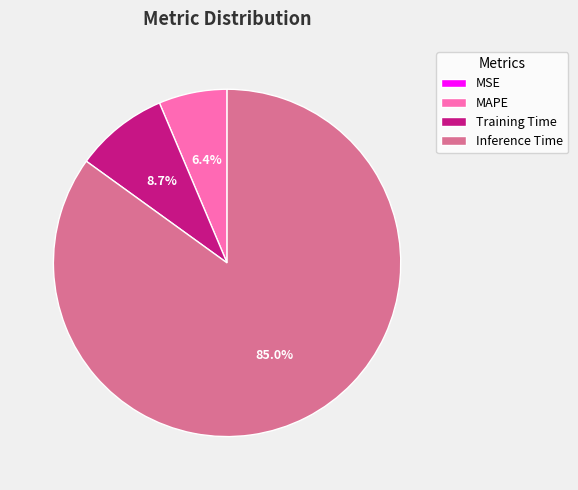

Which slice is the largest?

Inference Time